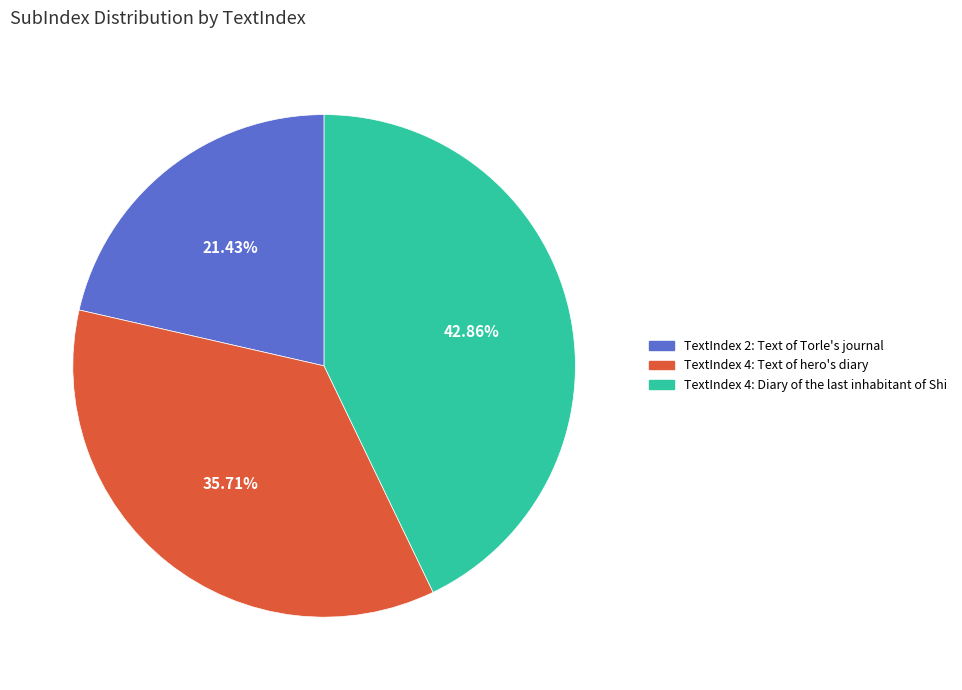

Count the number of slices in the pie.

3